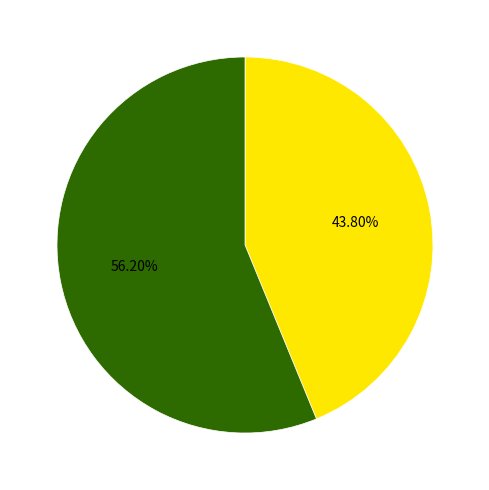

Does any single category account for the majority?

Yes